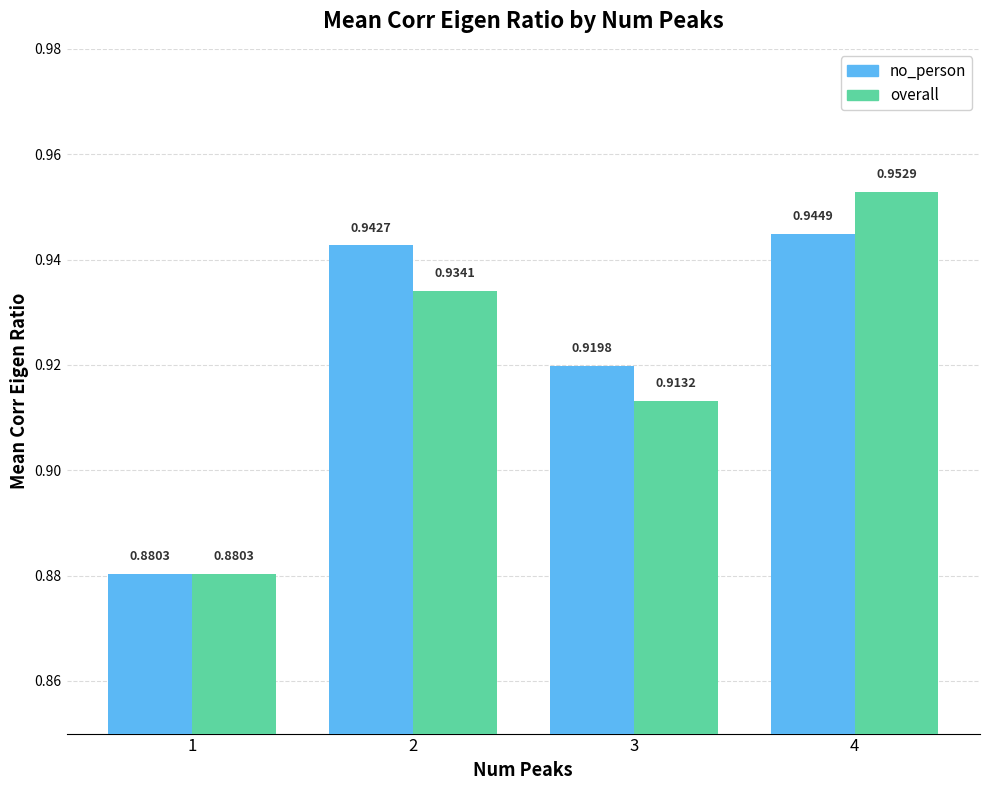

What is the total value across all series at 2?

1.9